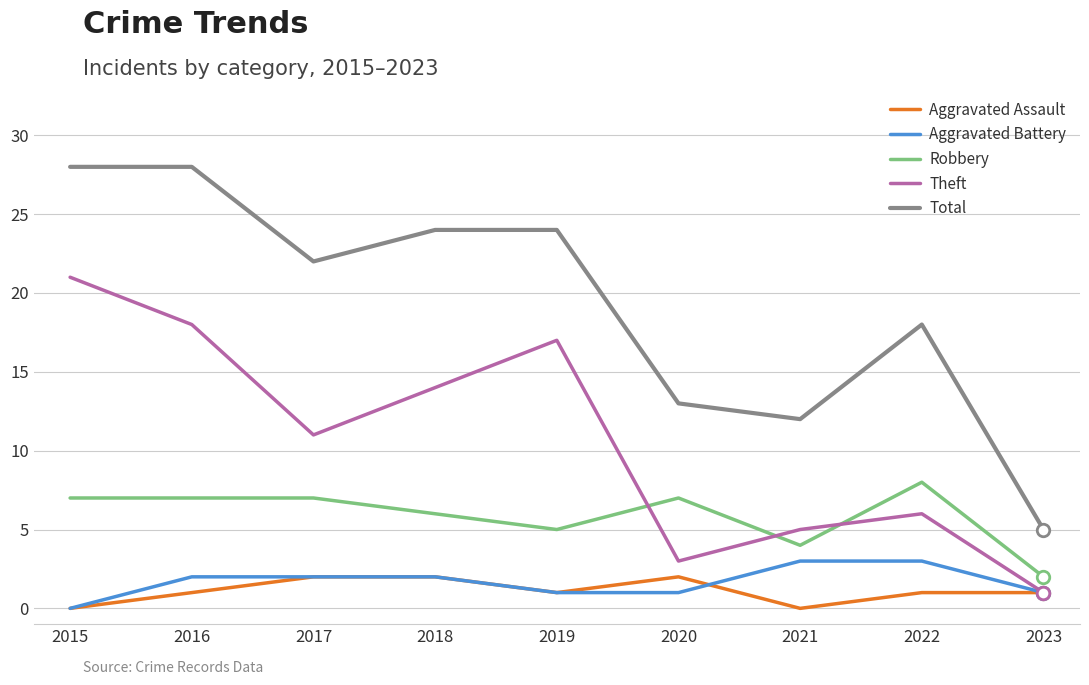

What are all the series names shown in the legend?

Aggravated Assault, Aggravated Battery, Robbery, Theft, Total